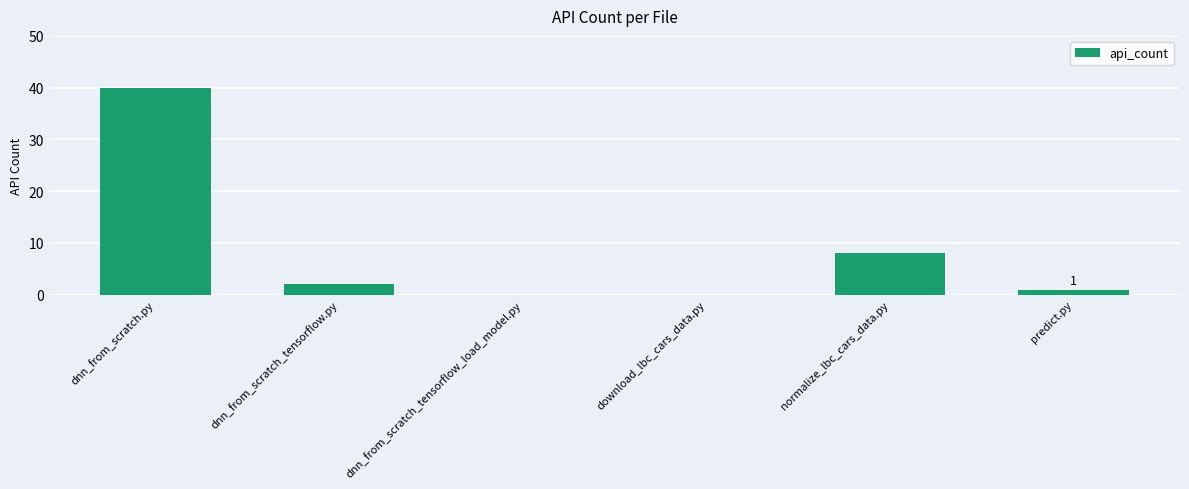

What is the maximum value shown in the chart?

40